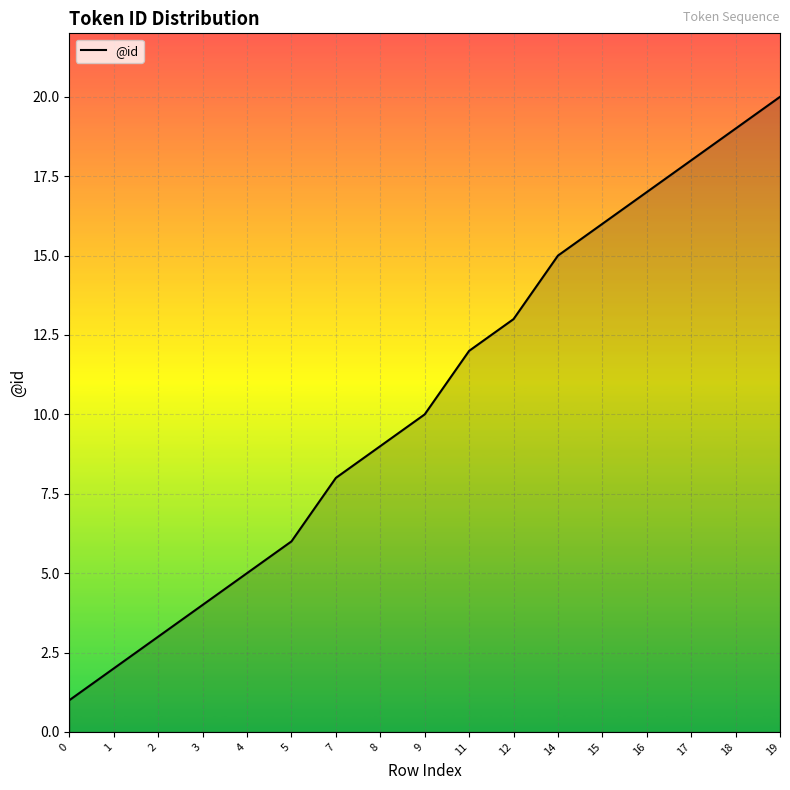

Reading left to right, transcribe all the data shown in this chart.

0=1	1=2	2=3	3=4	4=5	5=6	7=8	8=9	9=10	11=12	12=13	14=15	15=16	16=17	17=18	18=19	19=20